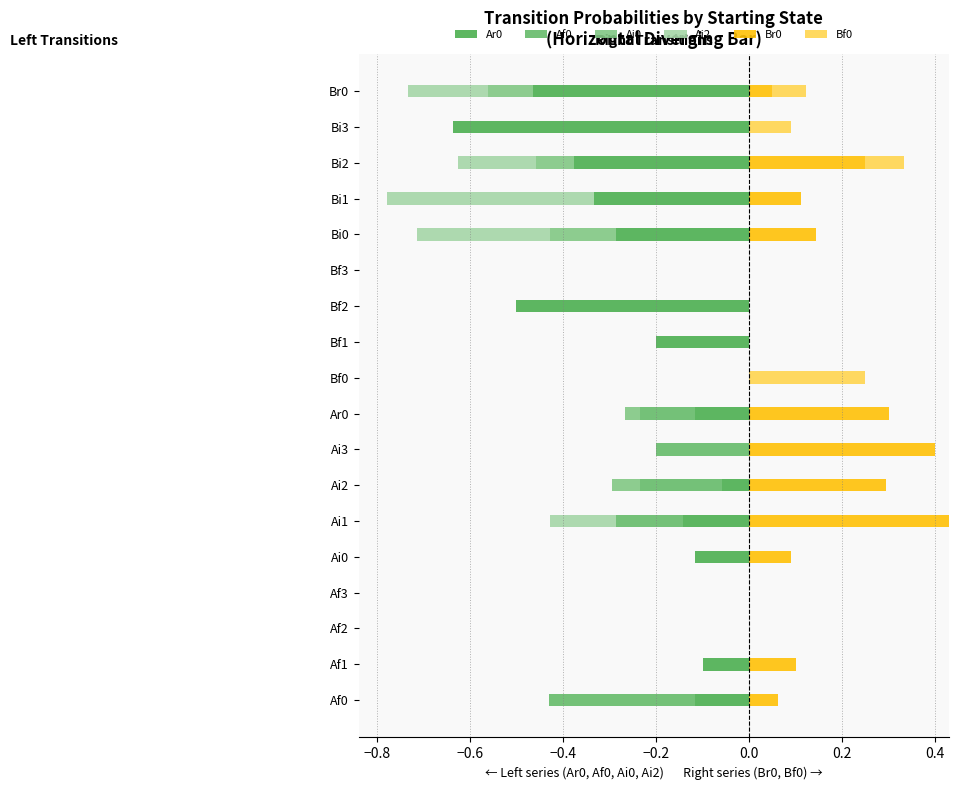

At how many categories does at least one series exceed 0?

13